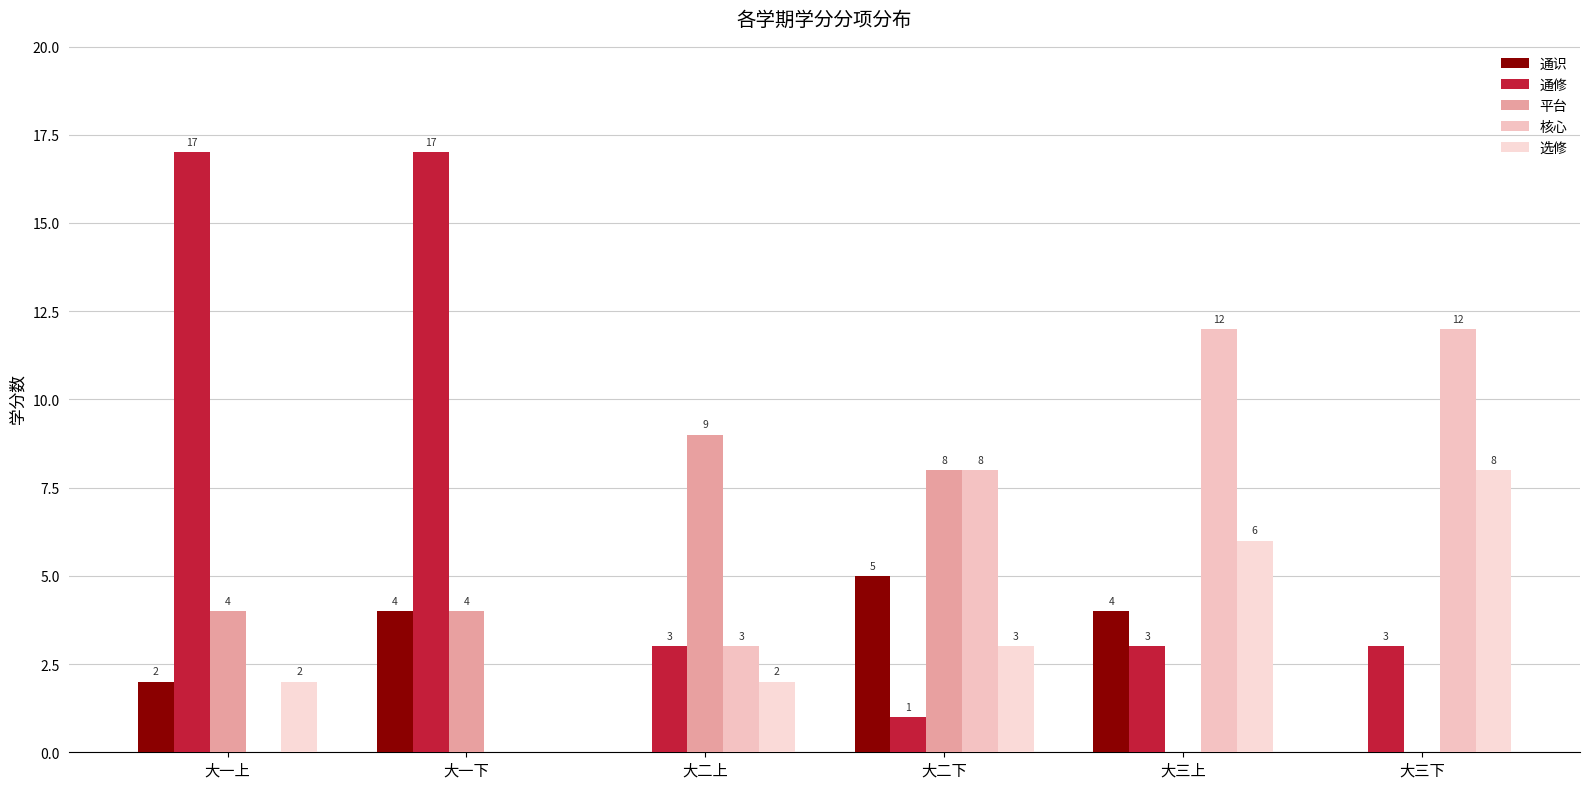

Rank the series at 大二上 from highest to lowest value.

平台, 通修, 核心, 选修, 通识